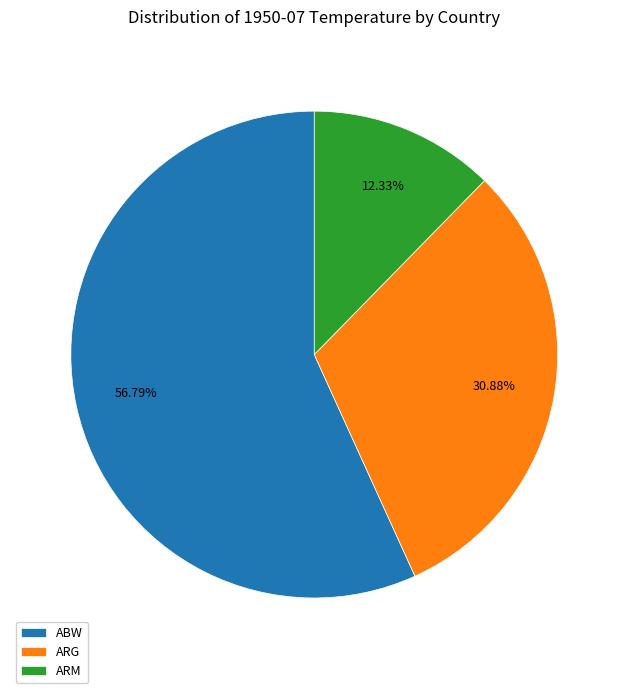

To the nearest percent, what portion does ARG represent?

31%